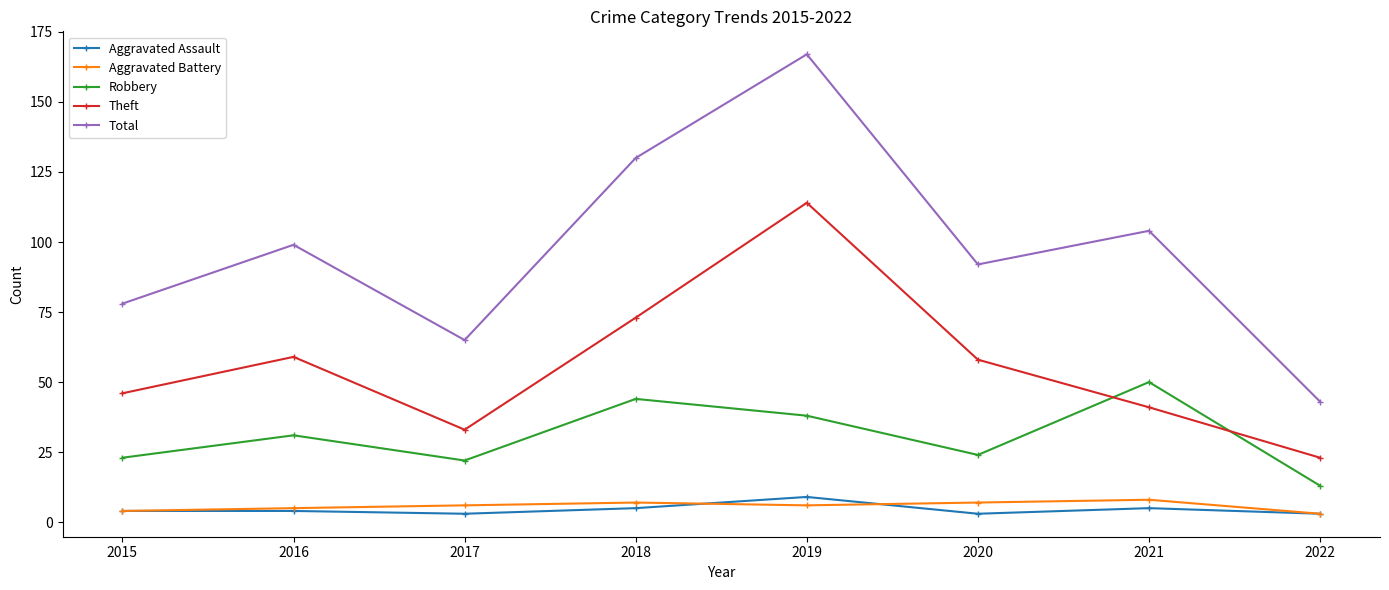

Does the chart have visible grid lines?

No